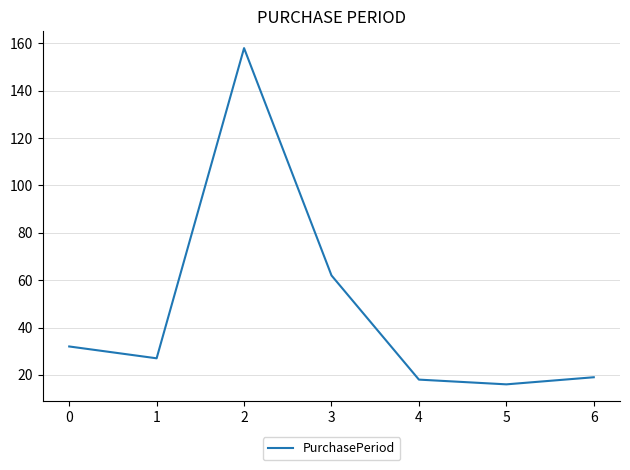

What is the average value?

47